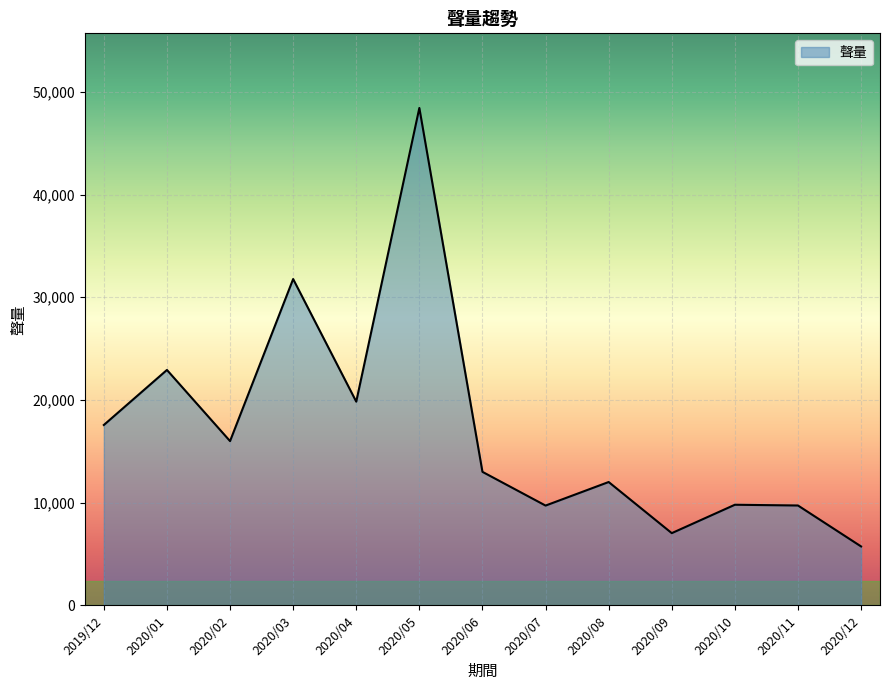

At which category does the chart reach its minimum across all series?

2020/12